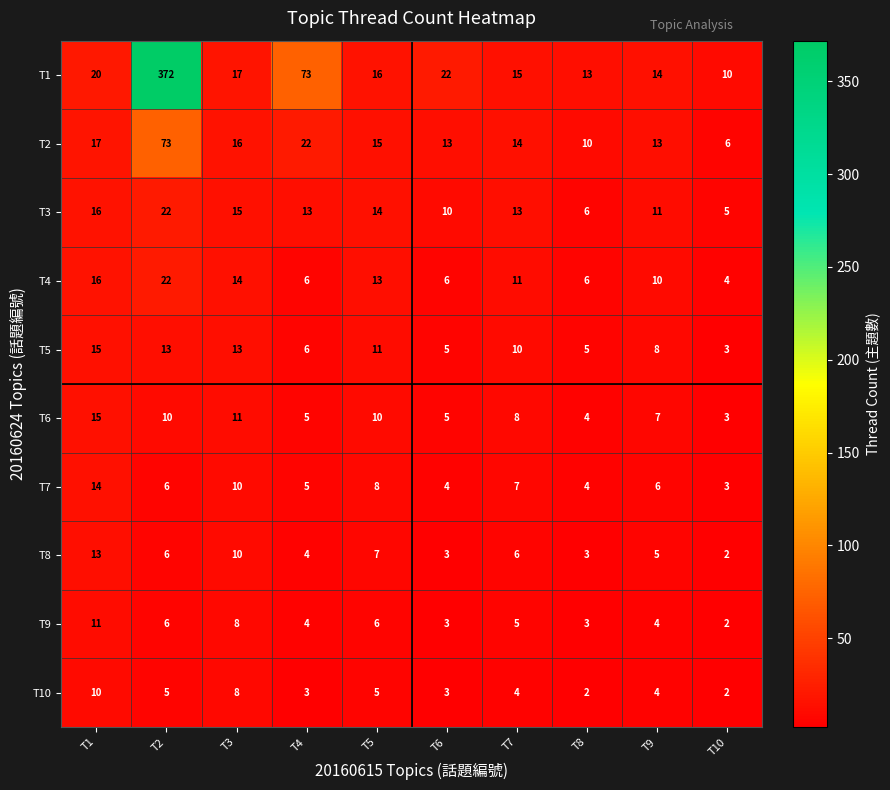

At which label does T6 reach its minimum?

T10